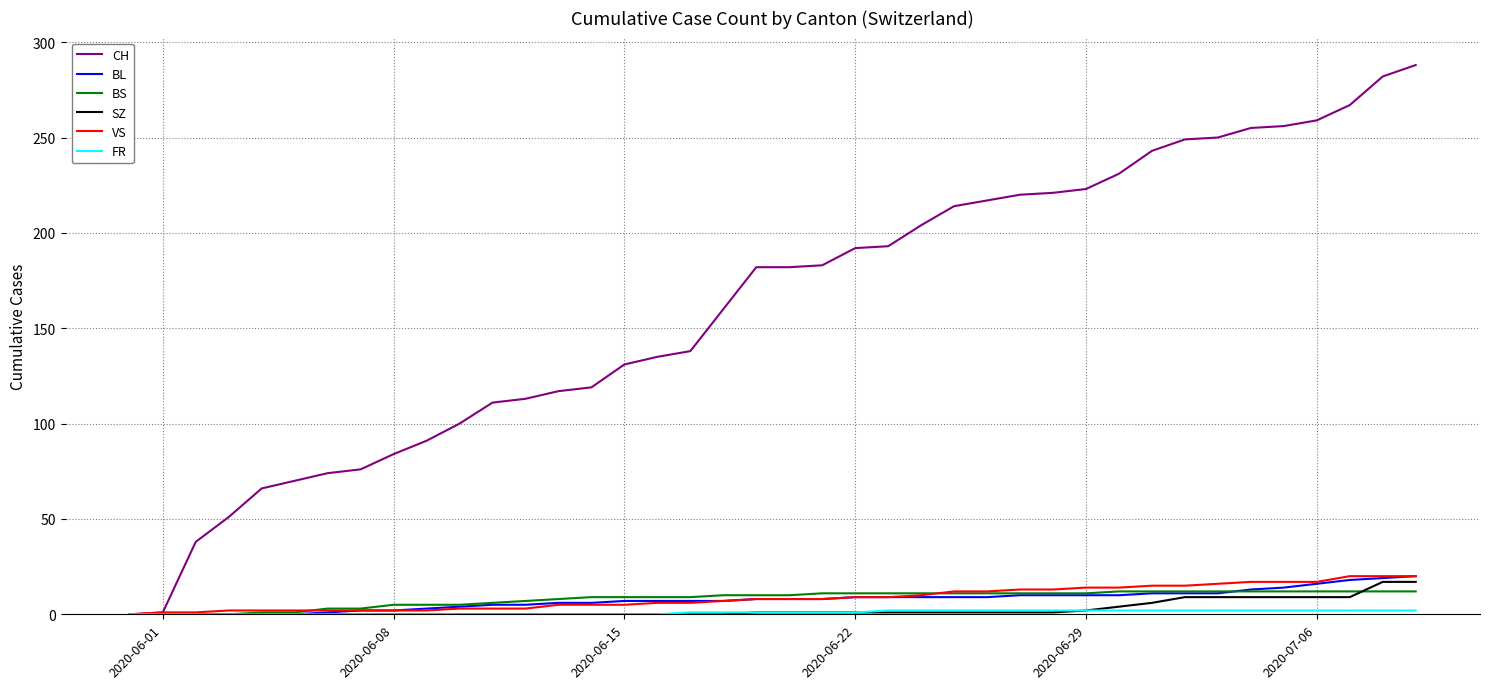

Which series has the largest total across all categories?

CH